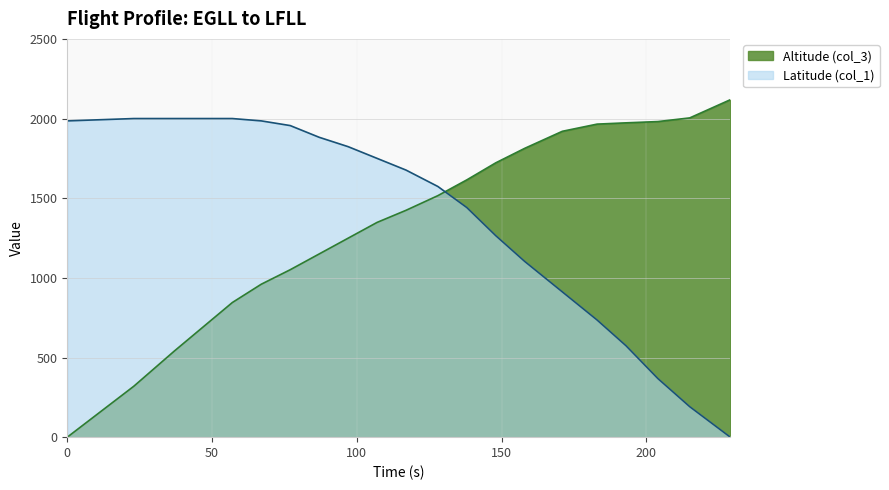

Which category has the lowest value in the Latitude (col_1) series?

229